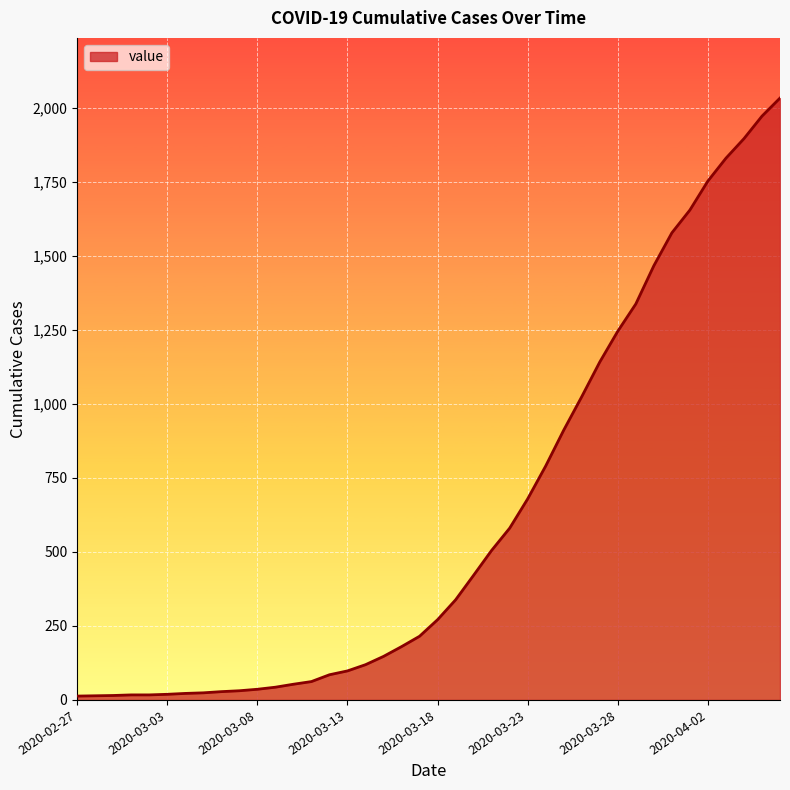

How many series are shown in this chart?

1